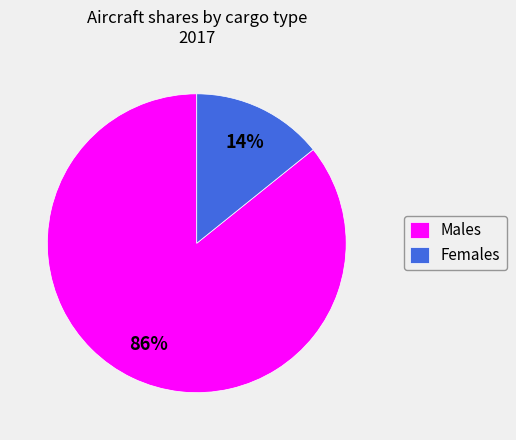

Is Females the majority of the pie?

No